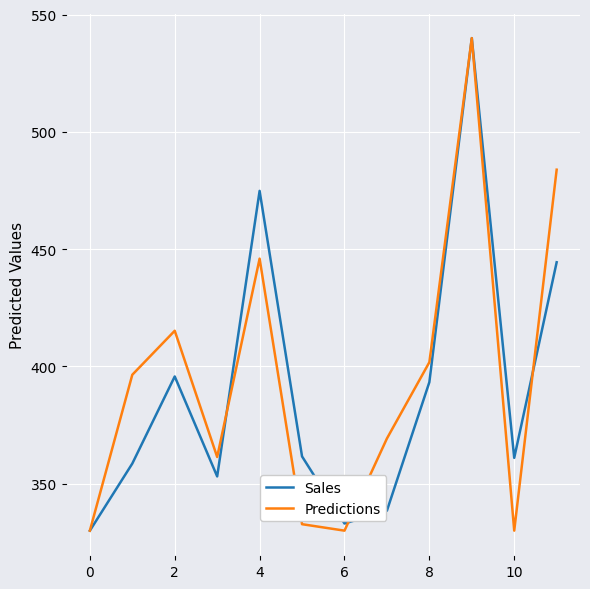

What is the maximum value shown in the chart?

540.0